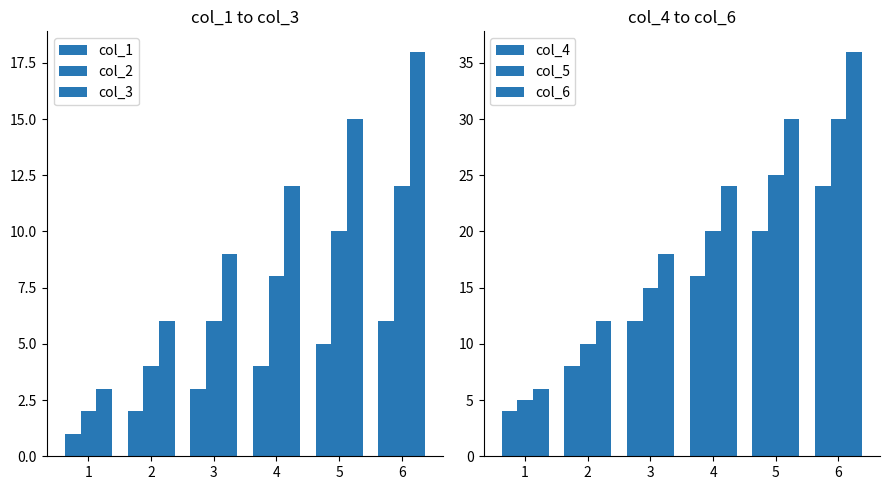

At which label does col_5 first exceed 20?

5